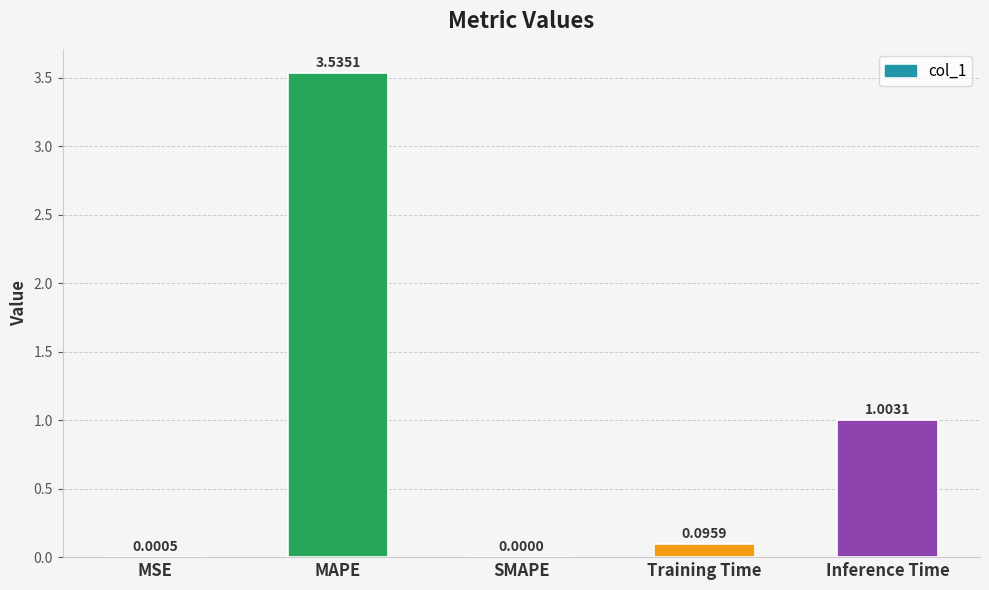

What is the change in value from Training Time to Inference Time?

+0.9